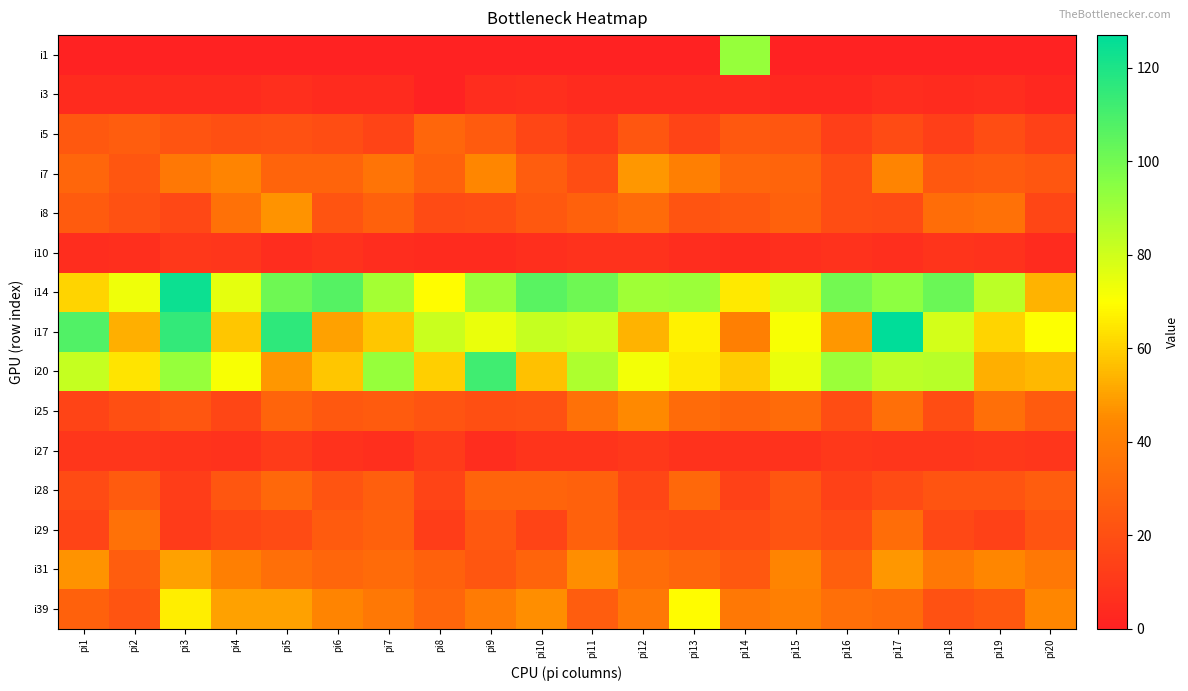

At how many categories does at least one series exceed 117?

2